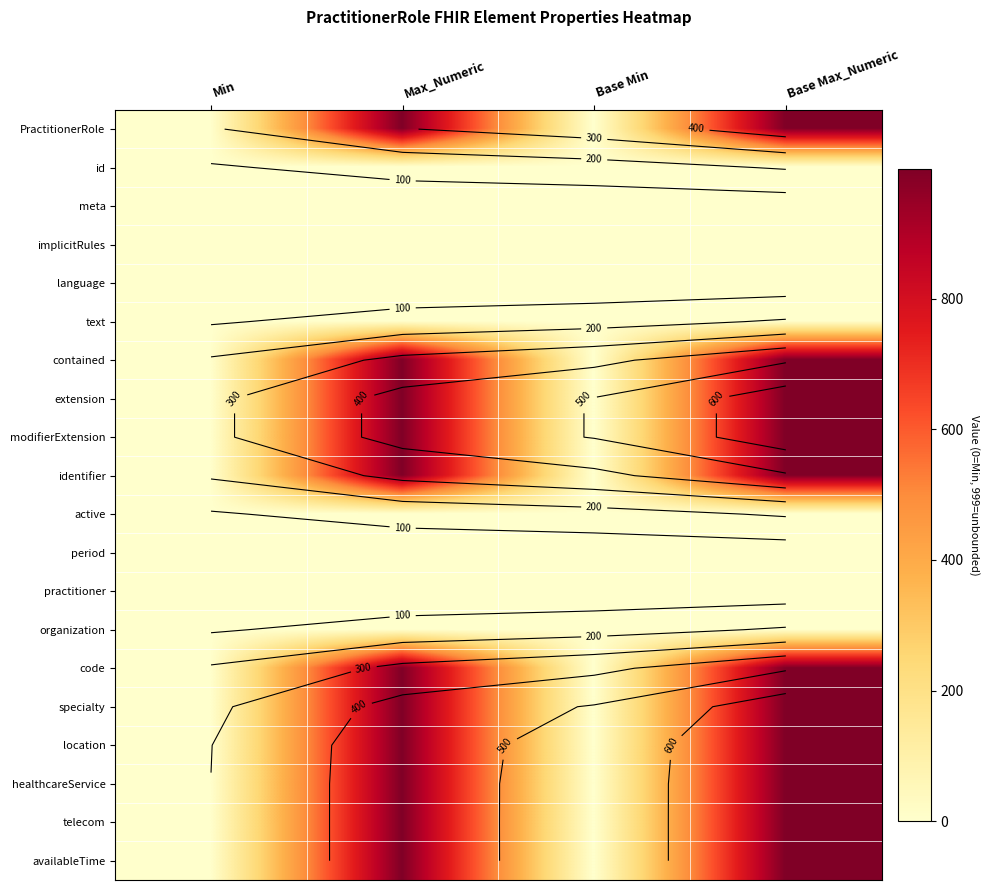

At which label does specialty reach its minimum?

Min